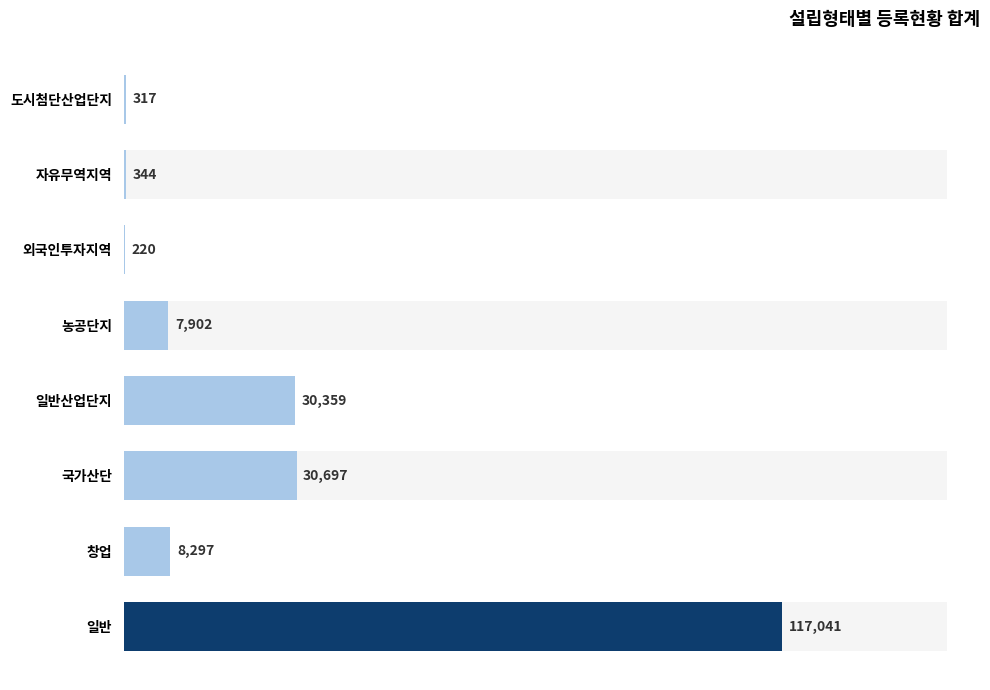

Reading right to left, what are all the values shown in this chart?

317	344	220	7902	30359	30697	8297	117041